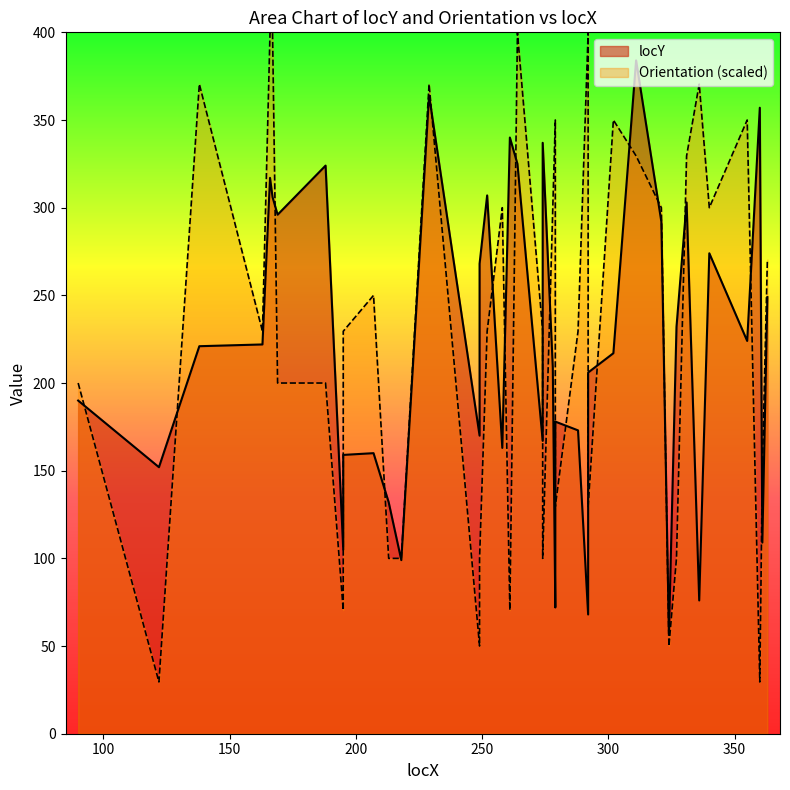

At which label does locY first exceed 221?

163